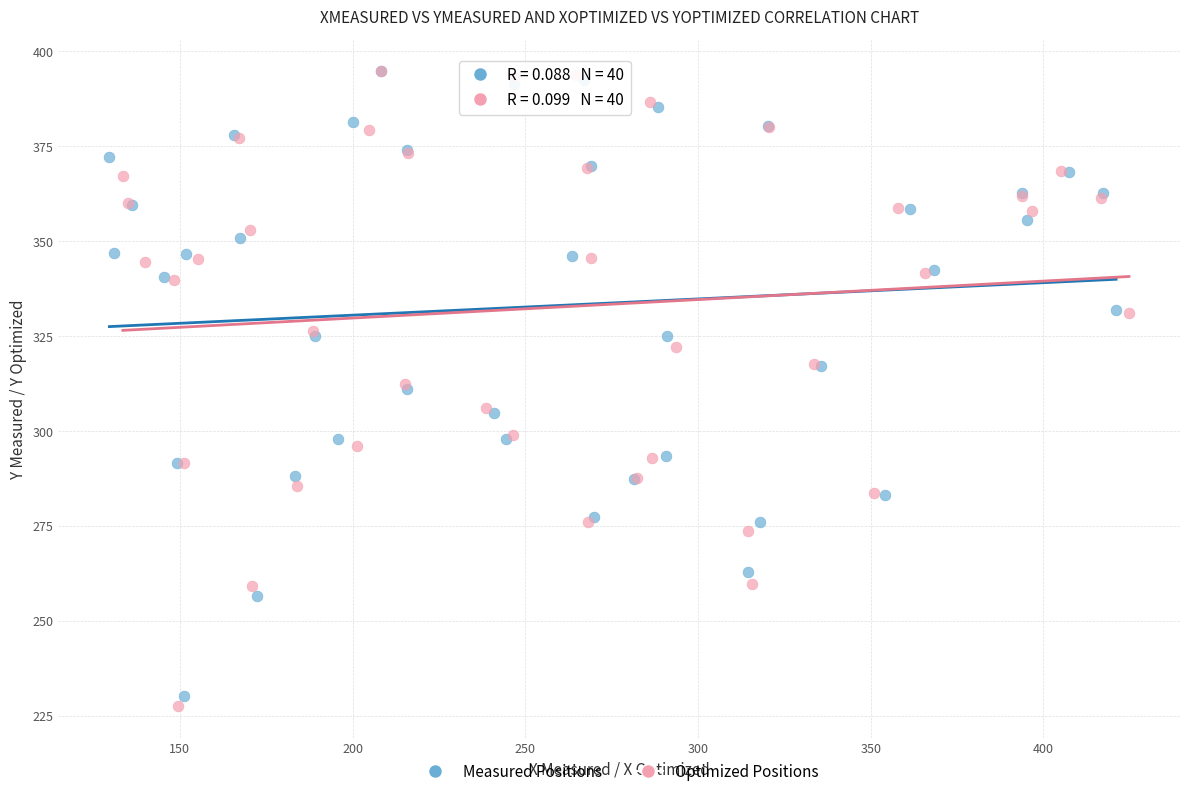

Which series contains the lowest Y value?

Optimized Positions